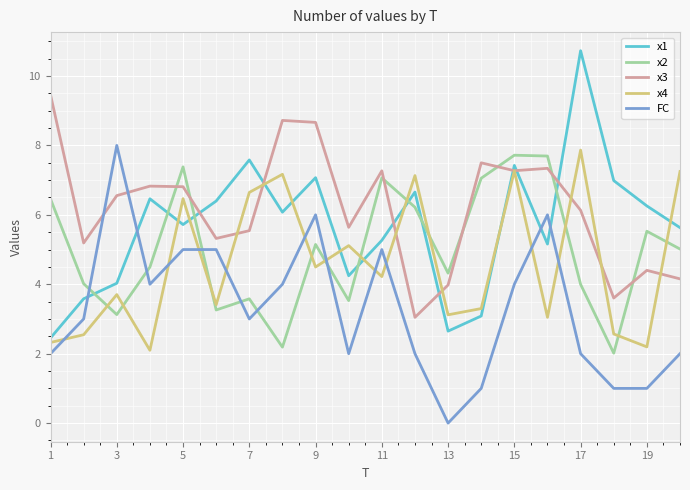

Which series has the largest total across all categories?

x3